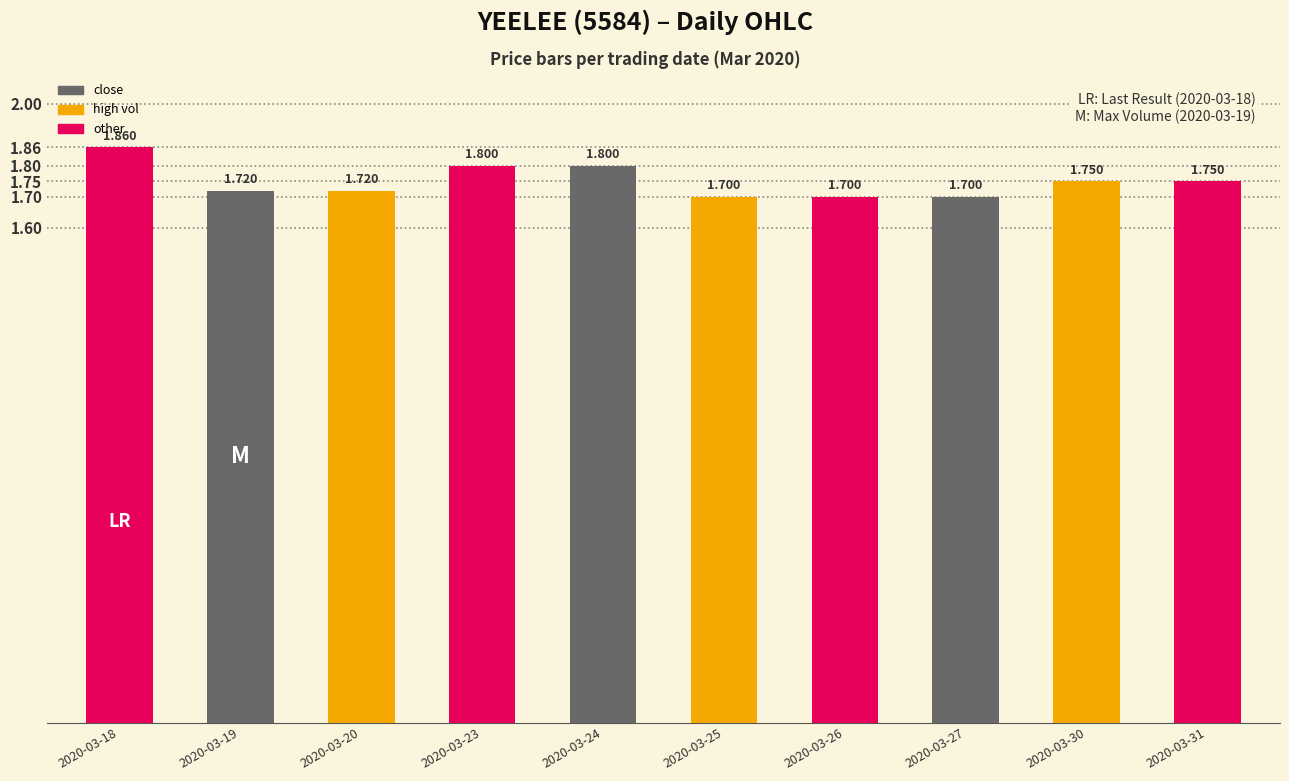

What is the value of the 5th bar from the left?

1.8